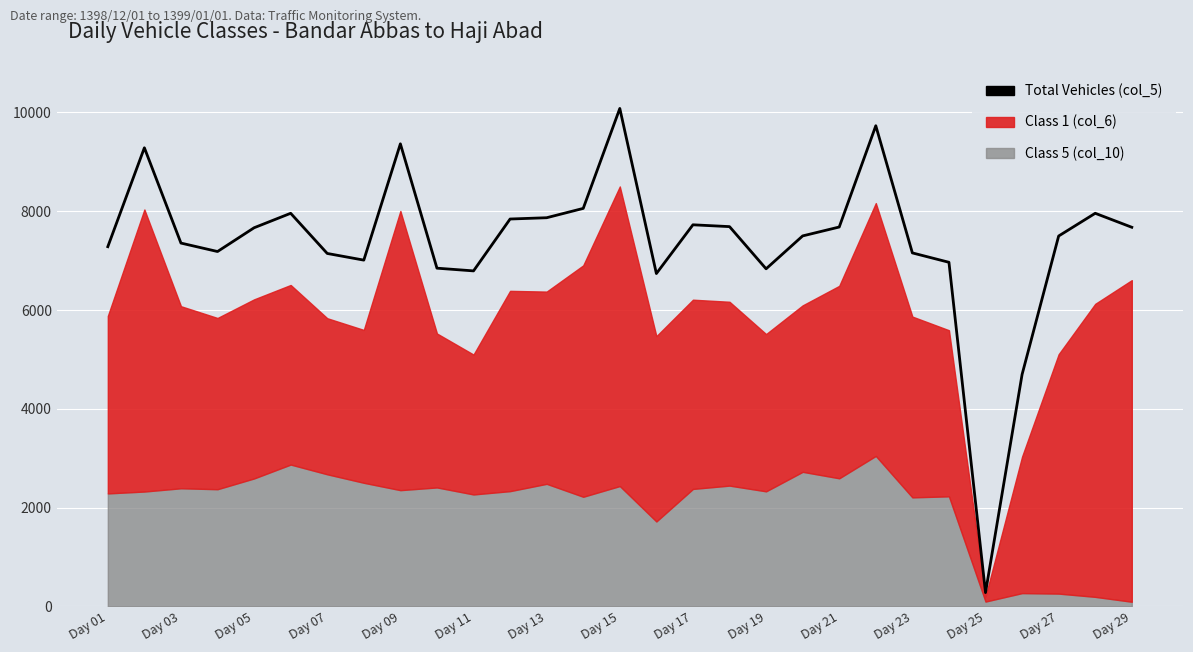

Is it true that the value at Day 11 is 11053?

False